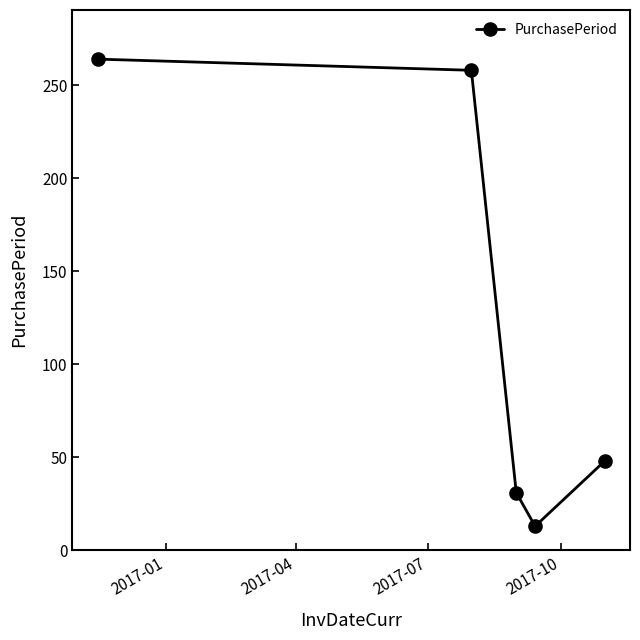

What is the difference between the maximum and minimum values?

251